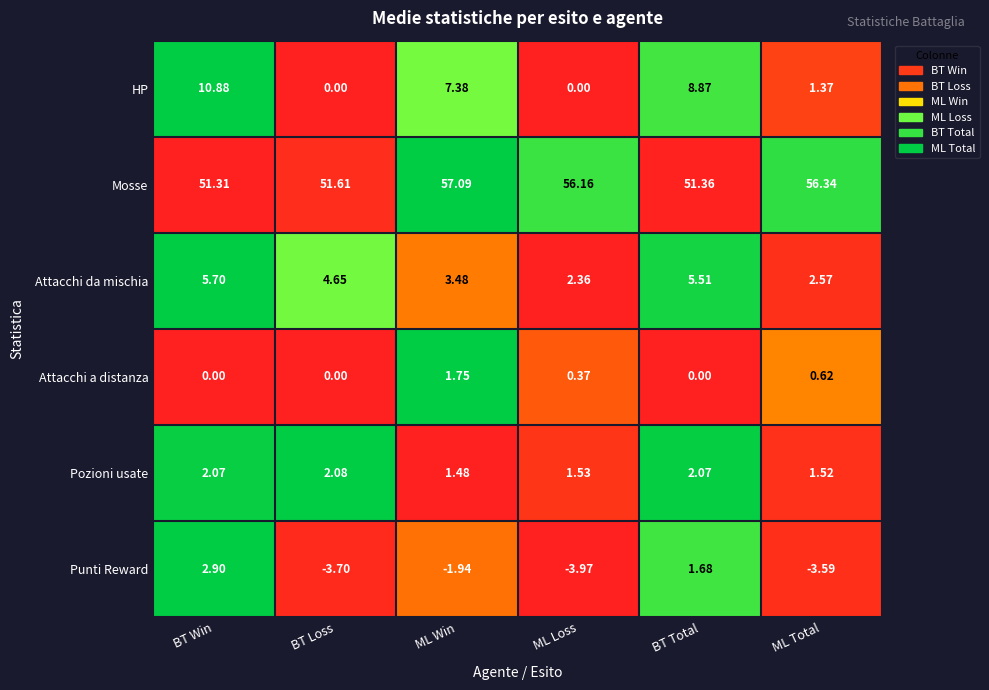

Which category has the highest value in the Attacchi da mischia series?

BT Win